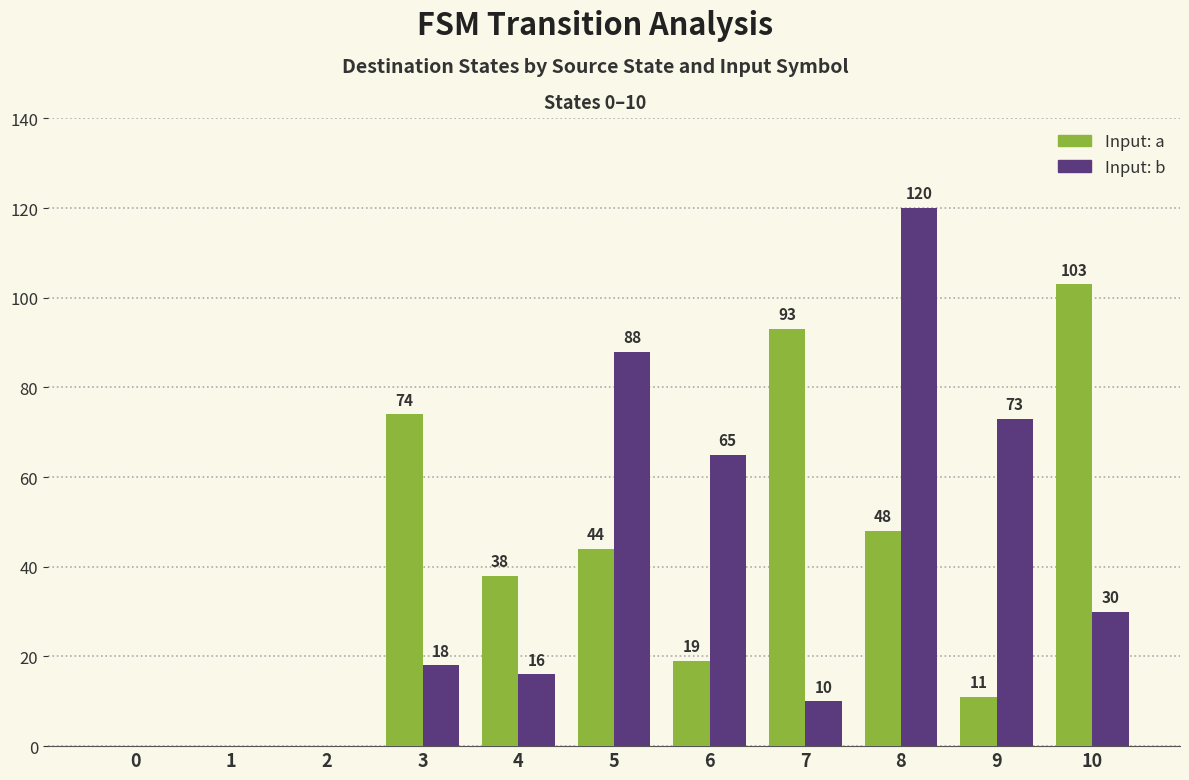

What is the total value across all series at 7?

103